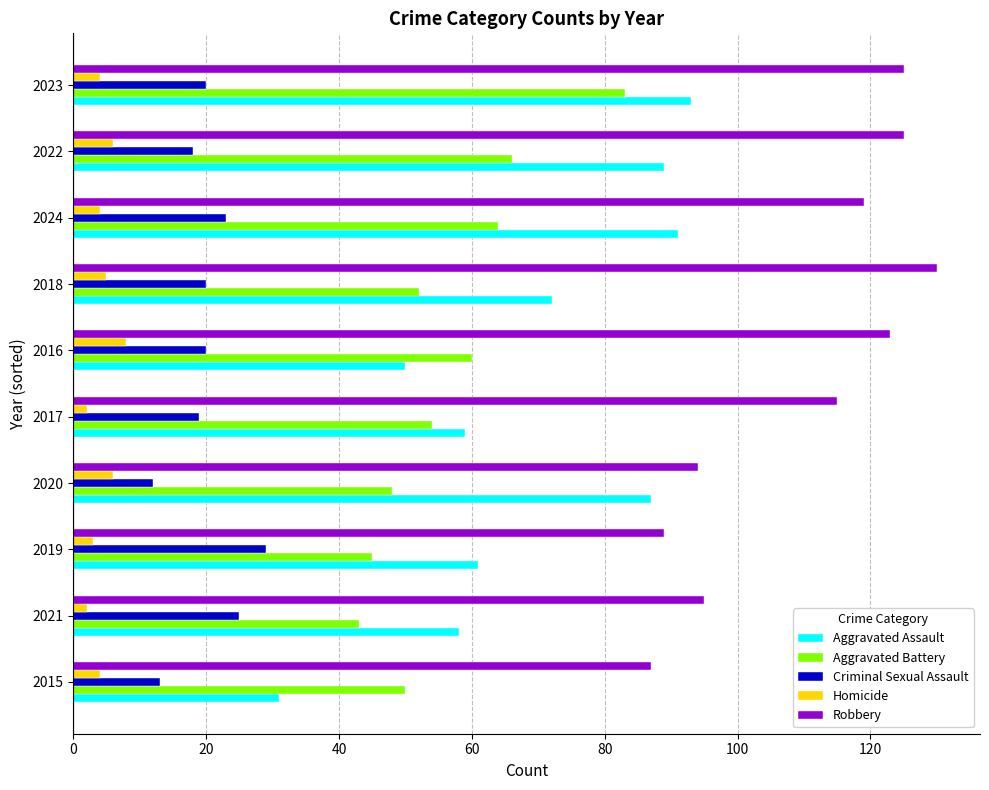

What is the sum of all Aggravated Assault values?

691